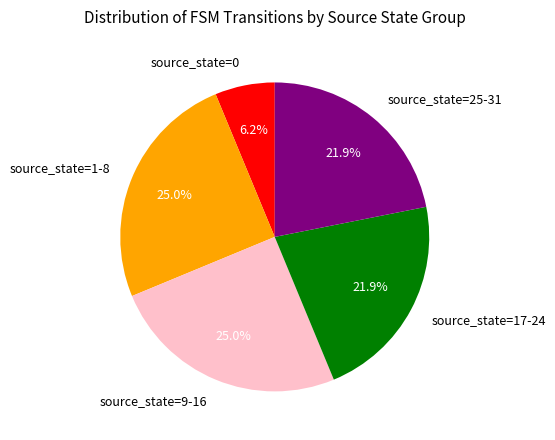

Is source_state=9-16 the majority of the pie?

No